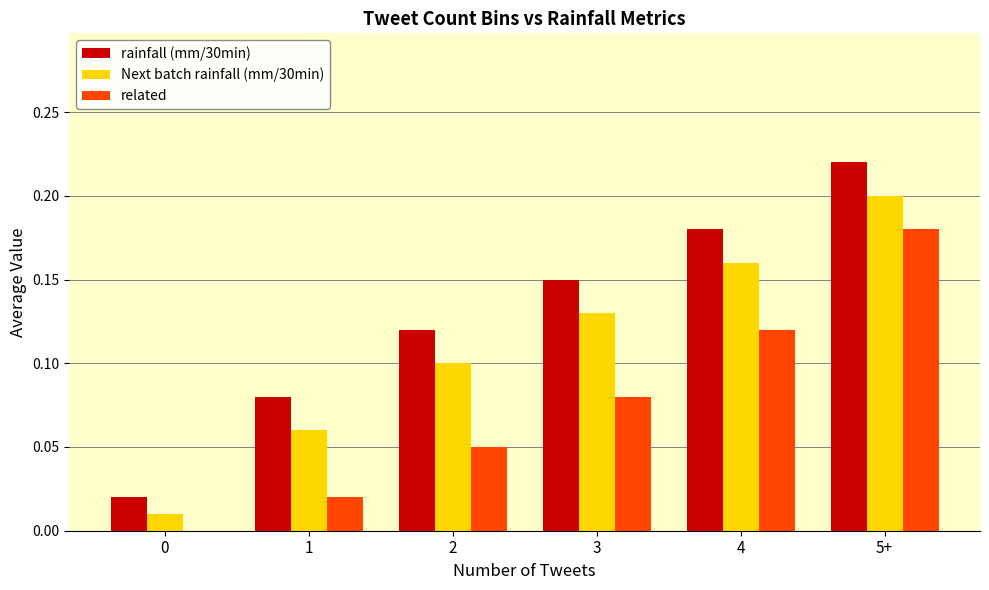

What are all the series names shown in the legend?

rainfall (mm/30min), Next batch rainfall (mm/30min), related